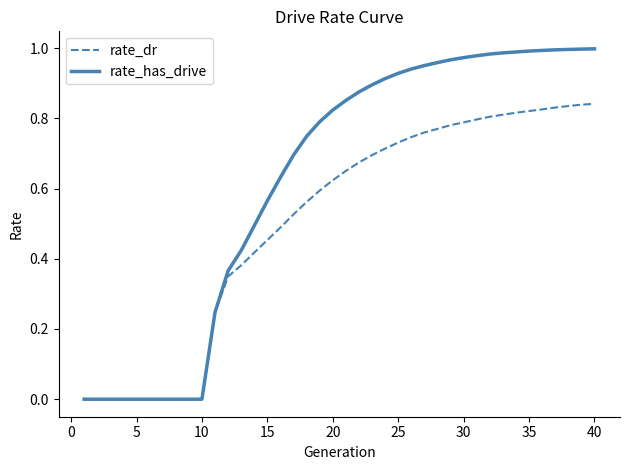

Rank the series by their average value, from lowest to highest.

rate_dr, rate_has_drive